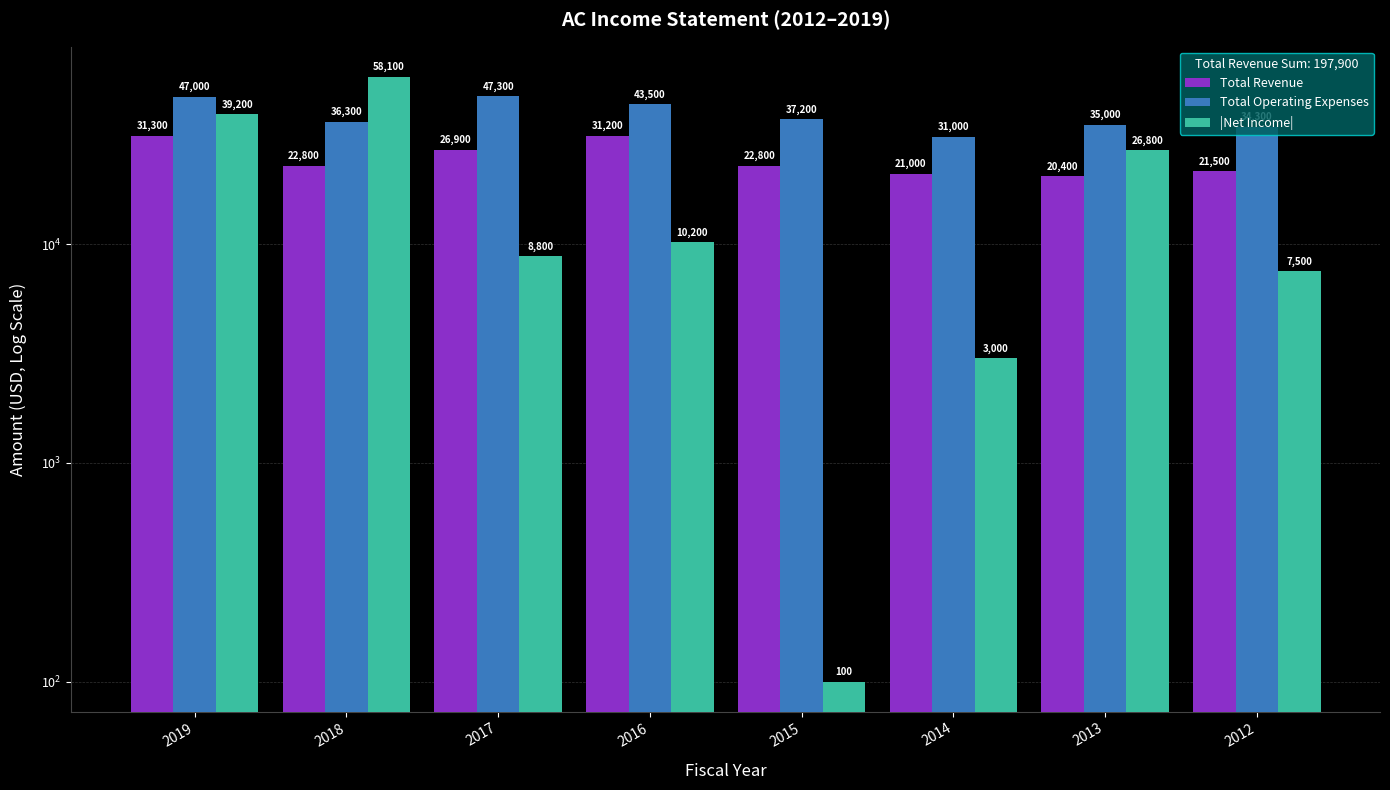

At which label is |Net Income| closest to 29100?

2013